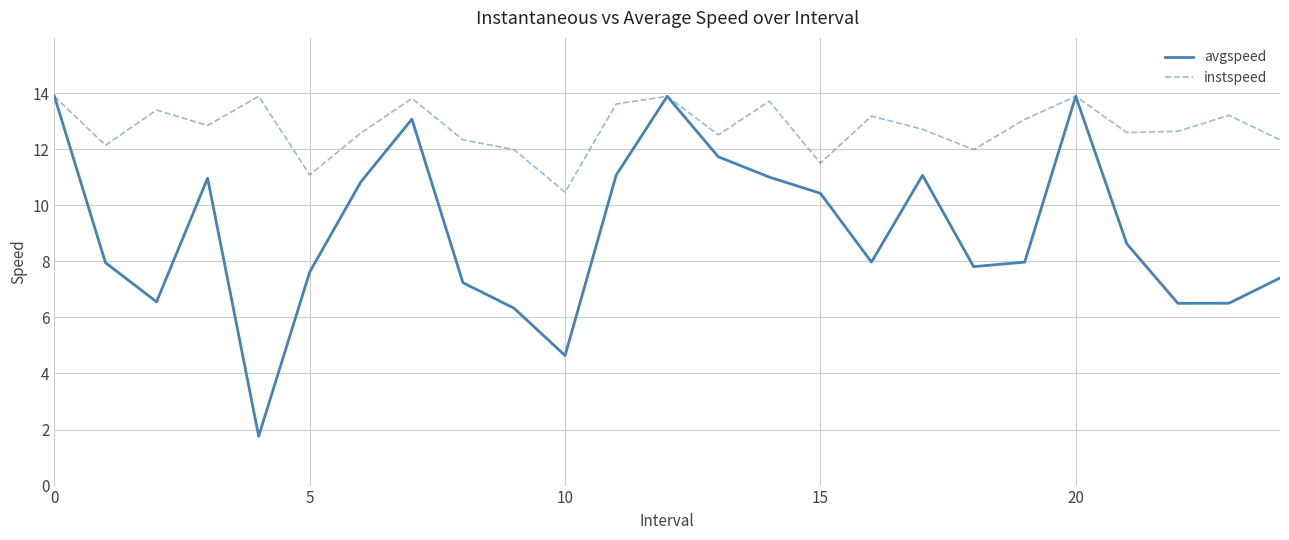

Which series has the largest total across all categories?

instspeed